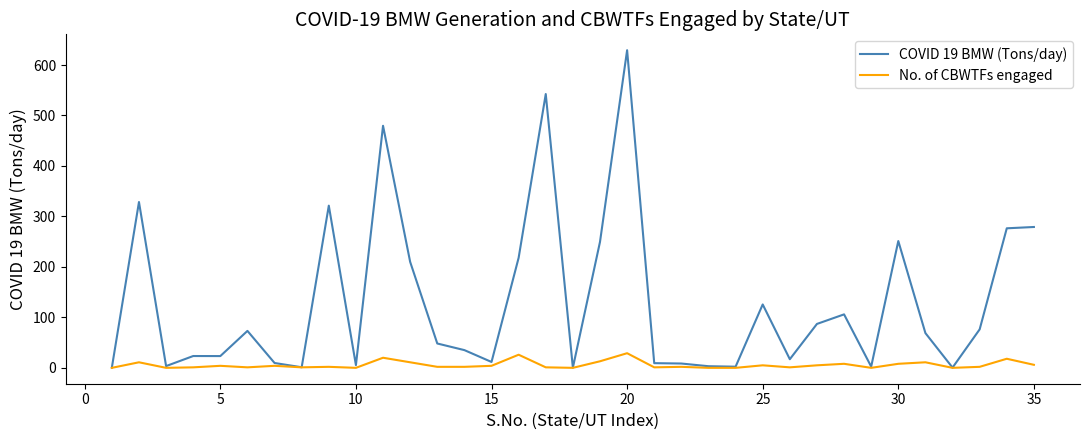

What is the greatest value displayed?

629.3